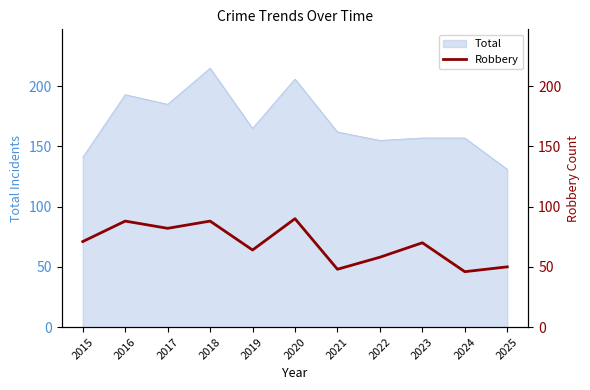

Which category has the highest value in the Total series?

2018